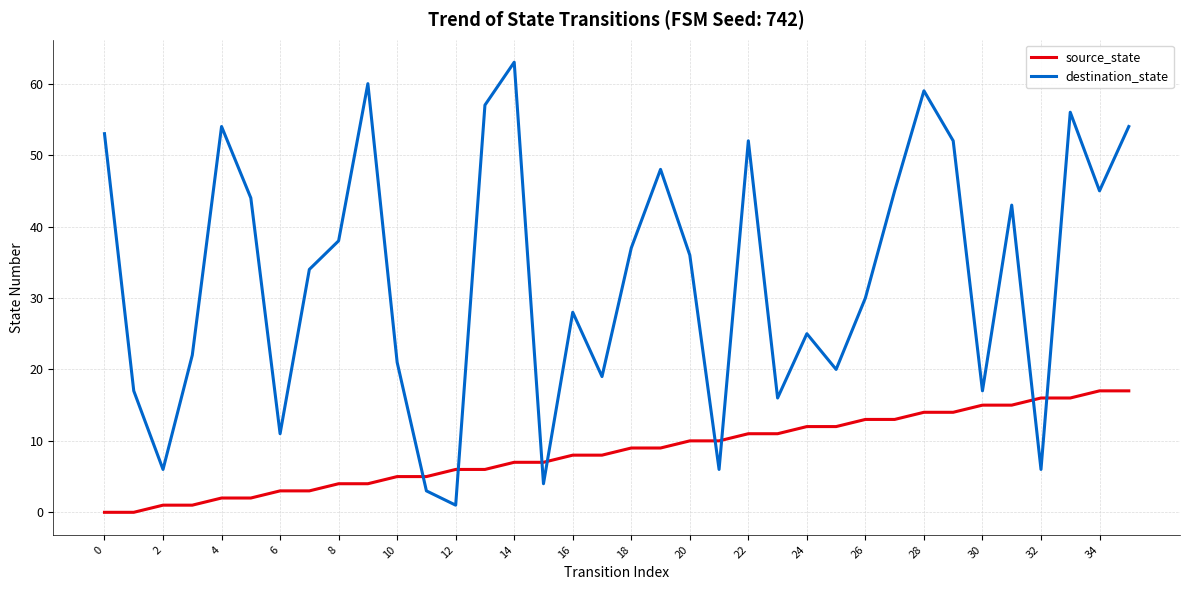

Reading left to right, what are all the values shown in this chart?

source_state: 0	0	1	1	2	2	3	3	4	4	5	5	6	6	7	7	8	8	9	9	10	10	11	11	12	12	13	13	14	14	15	15	16	16	17	17
destination_state: 53	17	6	22	54	44	11	34	38	60	21	3	1	57	63	4	28	19	37	48	36	6	52	16	25	20	30	45	59	52	17	43	6	56	45	54